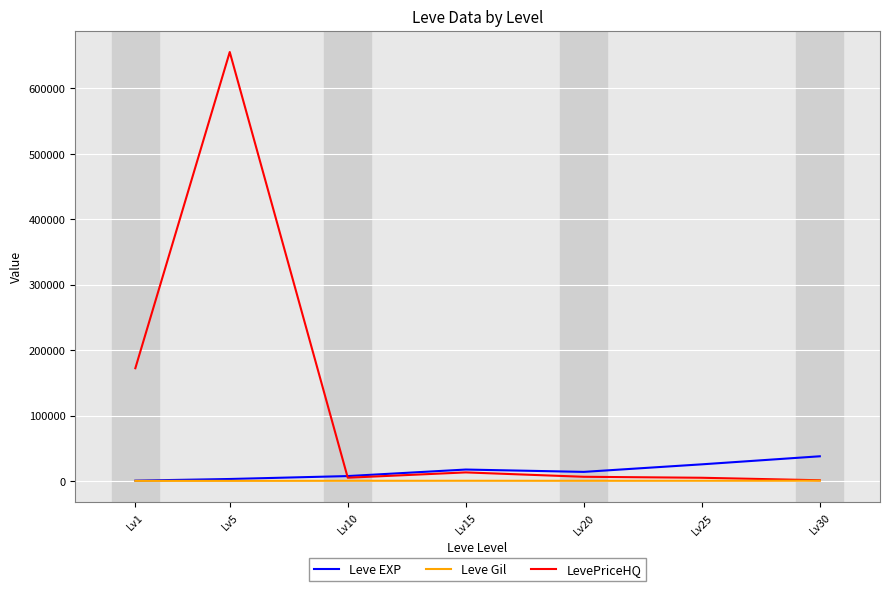

How many lines are shown in the chart?

3